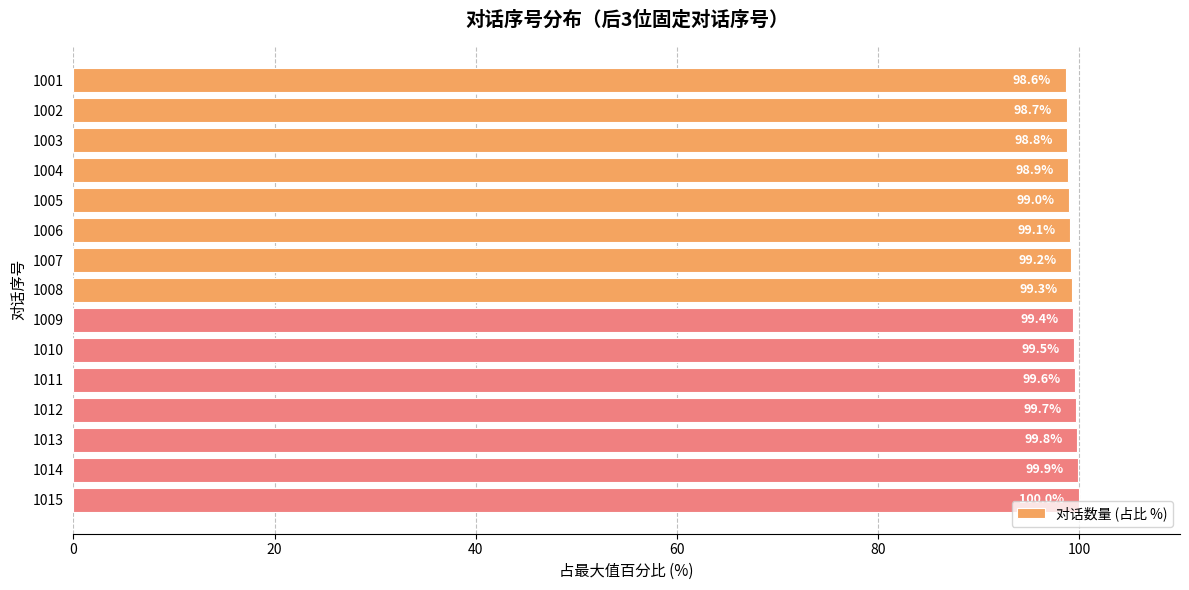

What is the greatest value displayed?

100.0